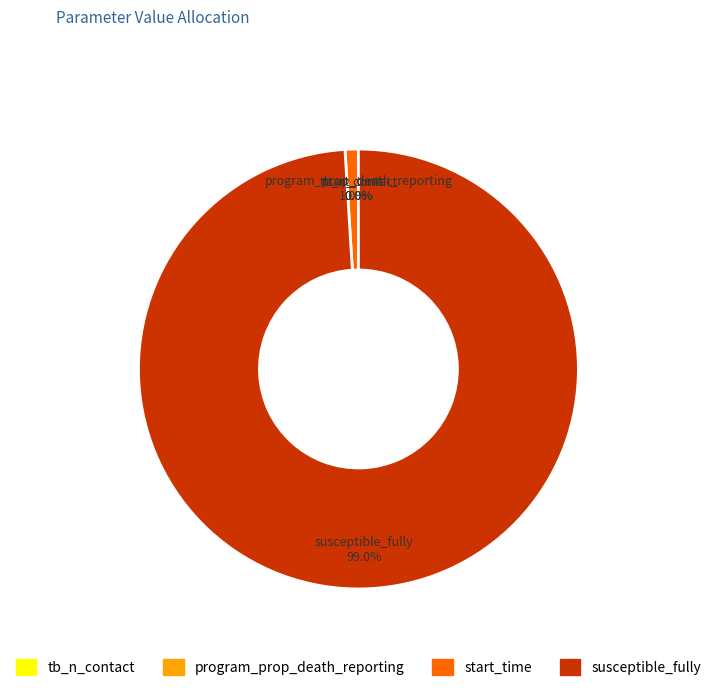

What is the largest slice in the pie chart?

susceptible_fully